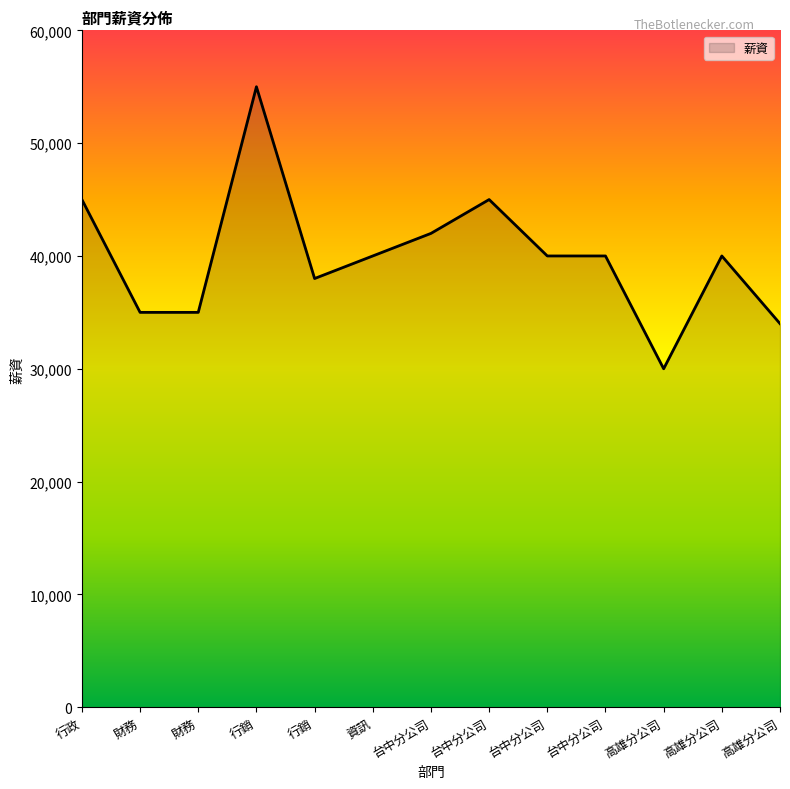

The value at 台中分公司 is 45000. True or false?

True